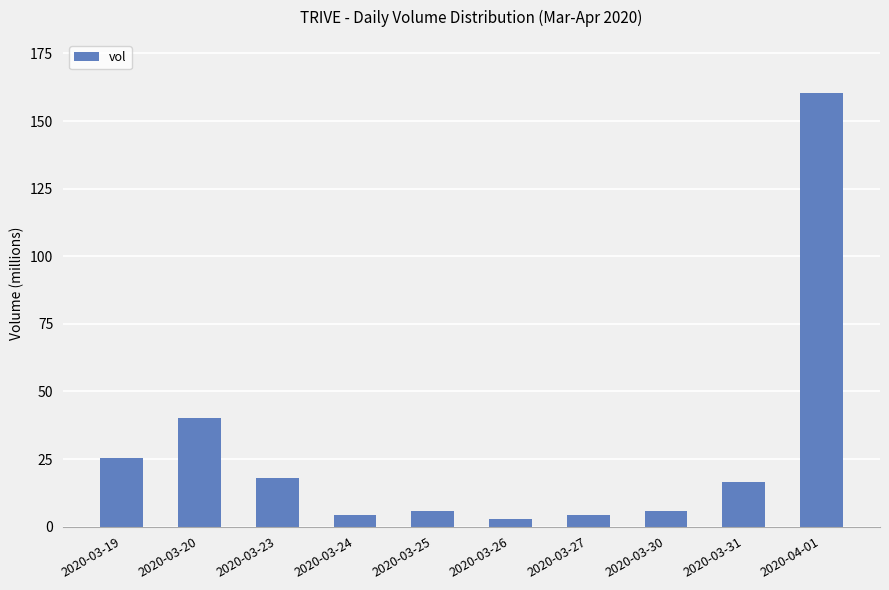

List the labels in order of value, smallest first.

2020-03-26, 2020-03-27, 2020-03-24, 2020-03-25, 2020-03-30, 2020-03-31, 2020-03-23, 2020-03-19, 2020-03-20, 2020-04-01